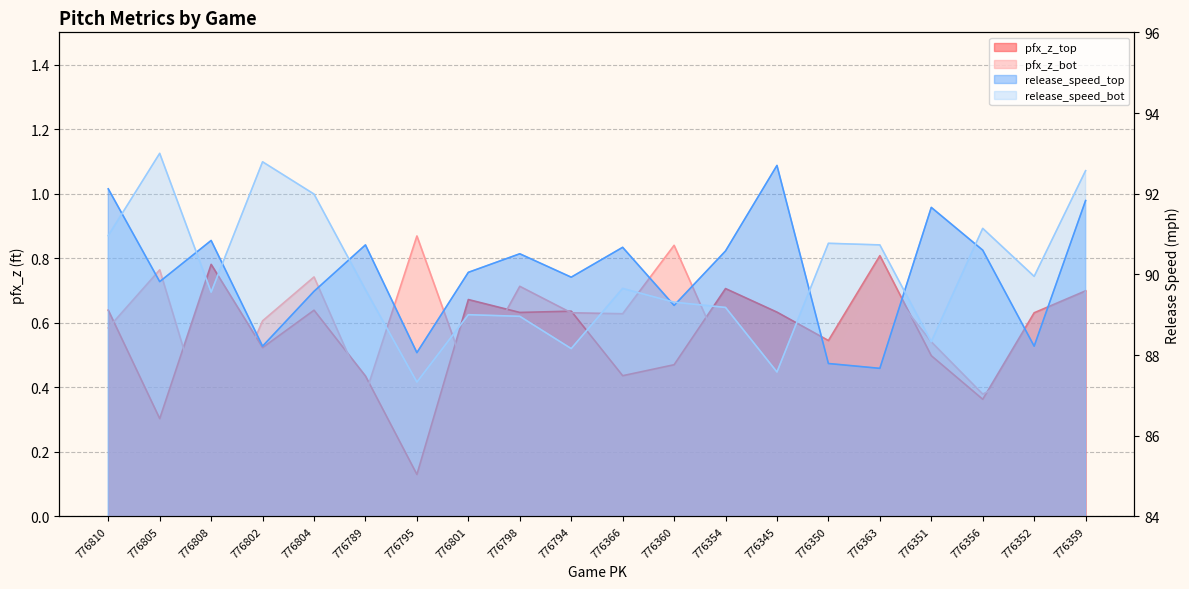

Which has a higher value, 776789 or 776351?

776351